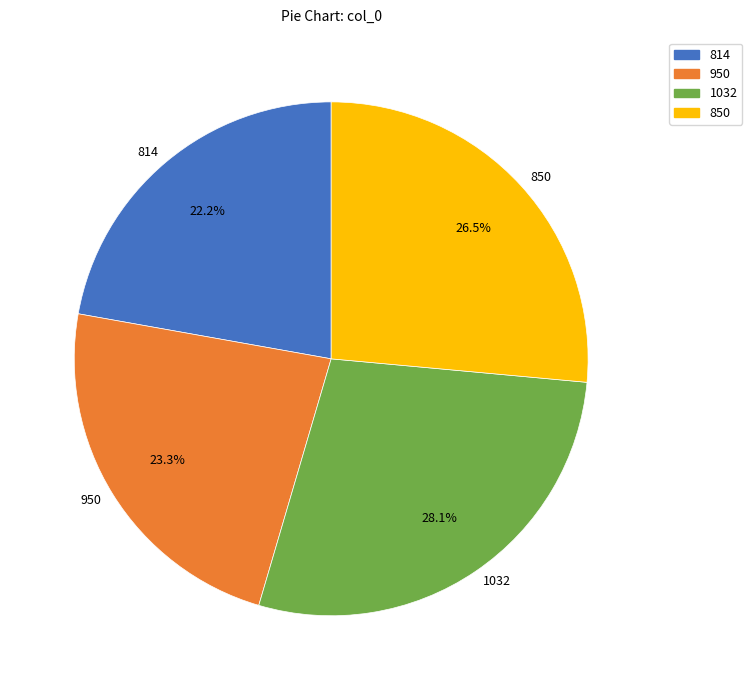

Which slice is the largest?

1032